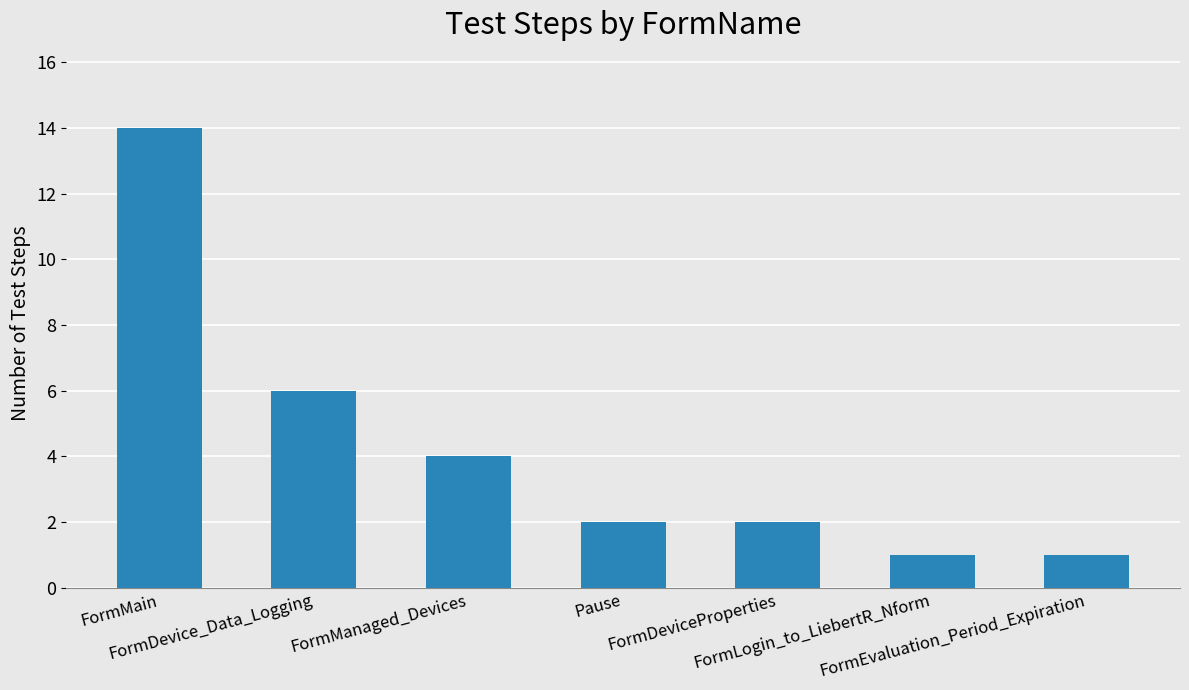

Where does the data first go above 2?

FormMain